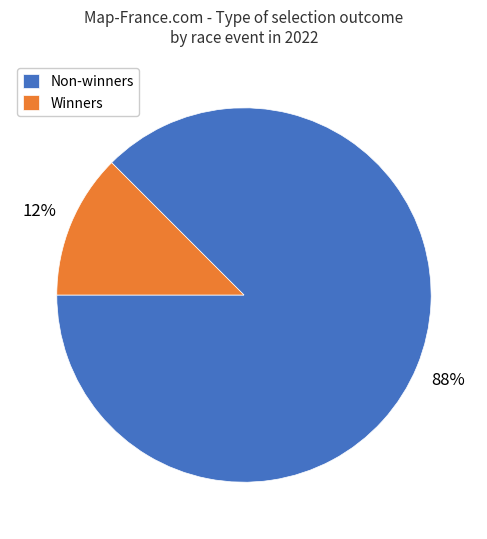

Combined, do Non-winners and Winners account for over 50%?

Yes